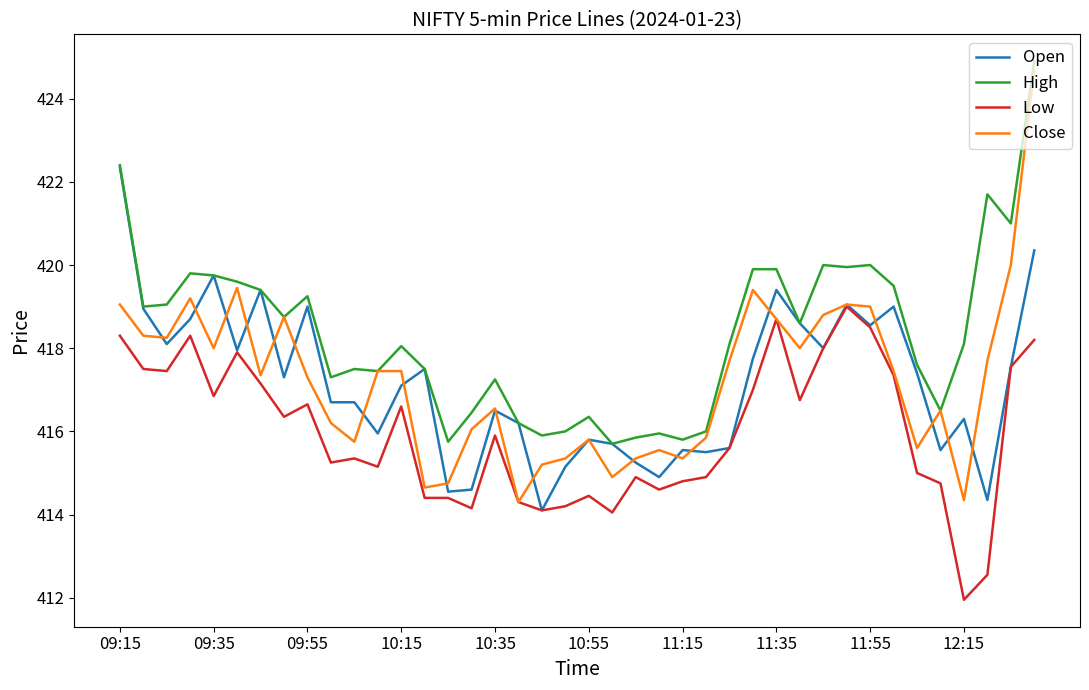

True or false: High has more than 1 points higher than both neighbors.

True